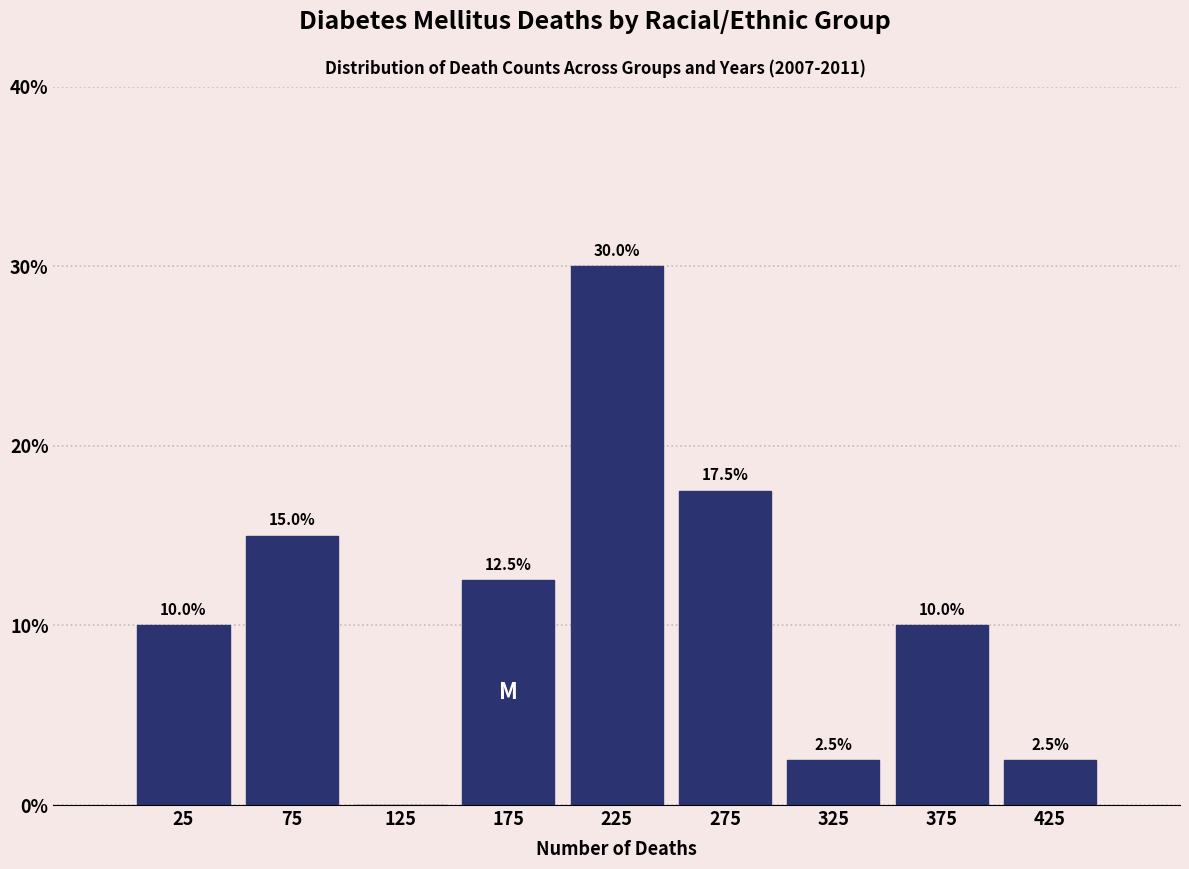

Over which range of the x-axis is the bar tallest?

200 to 250